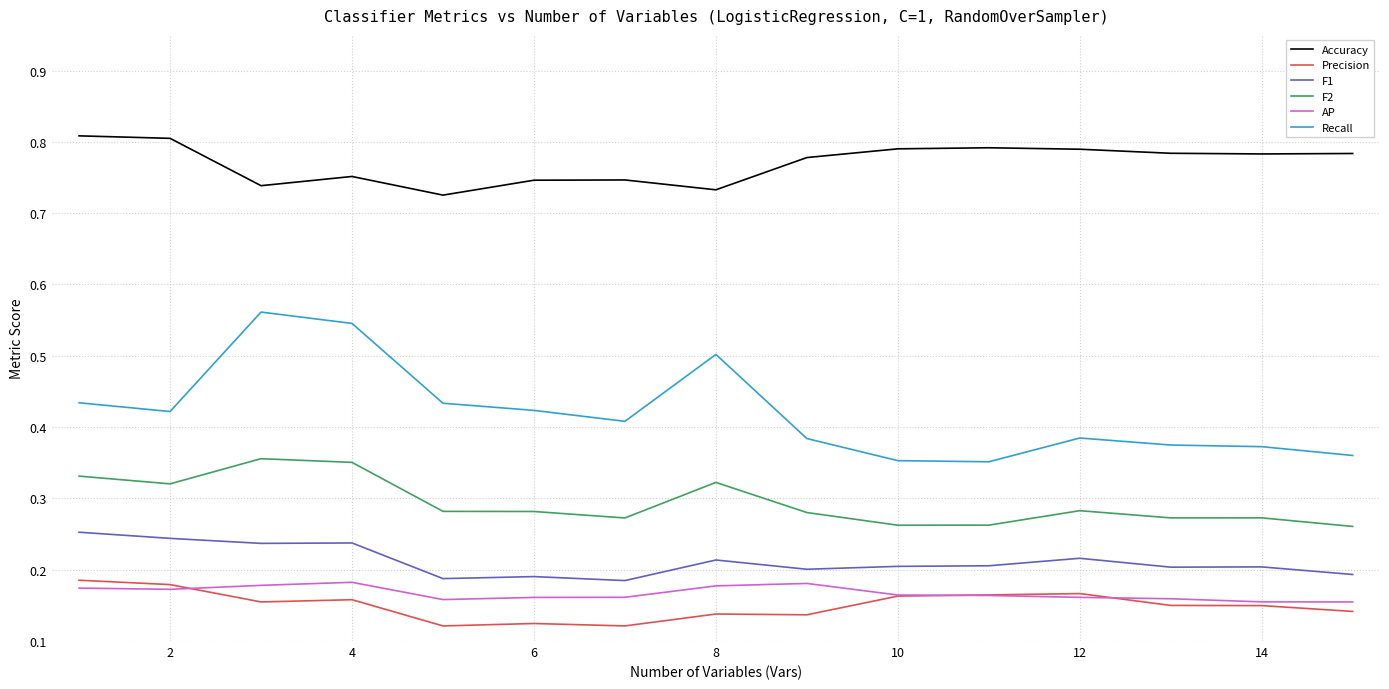

Which series has the largest total across all categories?

Accuracy